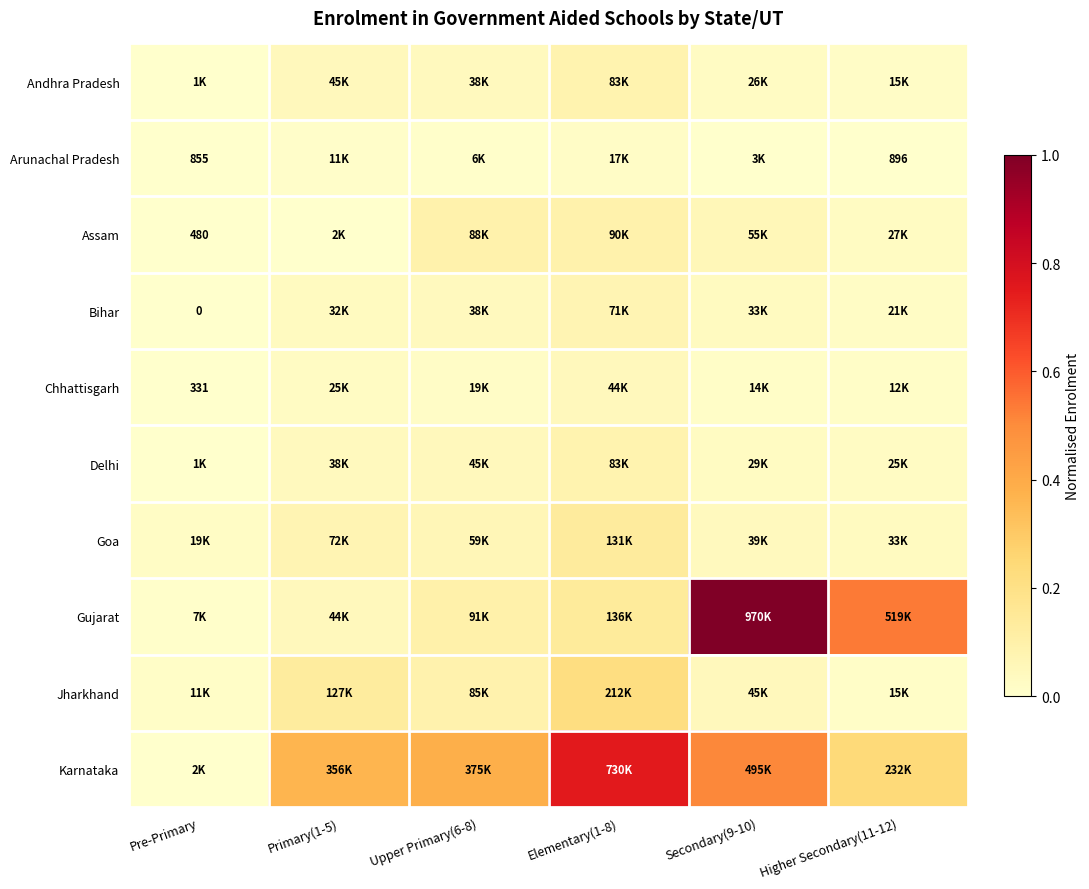

Which has a higher value, Elementary(1-8) or Higher Secondary(11-12)?

Elementary(1-8)